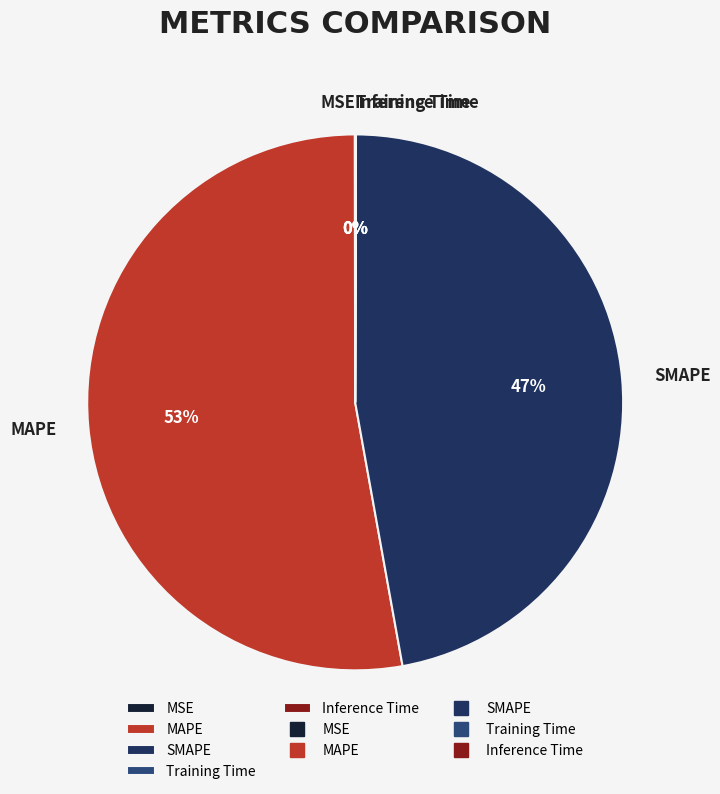

True or false: SMAPE accounts for 33% of the total.

False